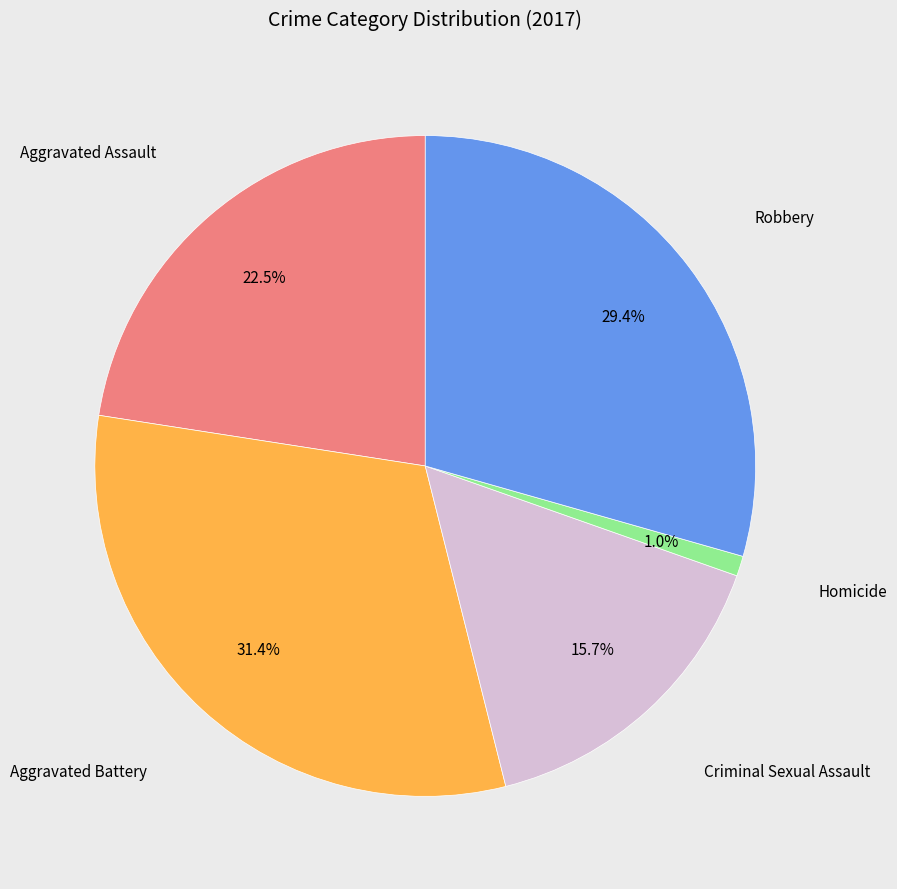

Count the number of slices in the pie.

5